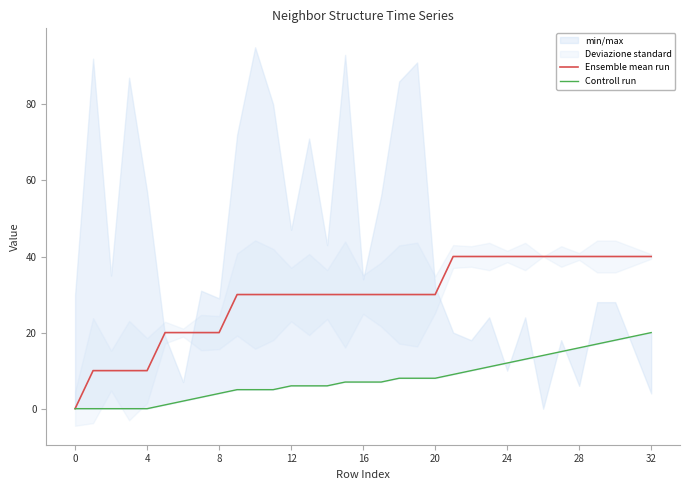

List the series in order of their overall mean, highest first.

Ensemble mean run, Controll run